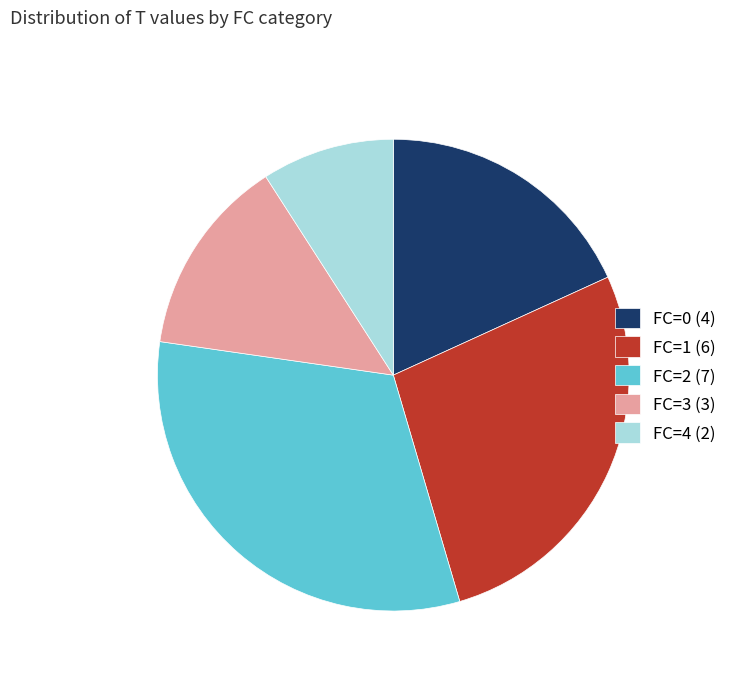

Is there a majority slice in this chart?

No